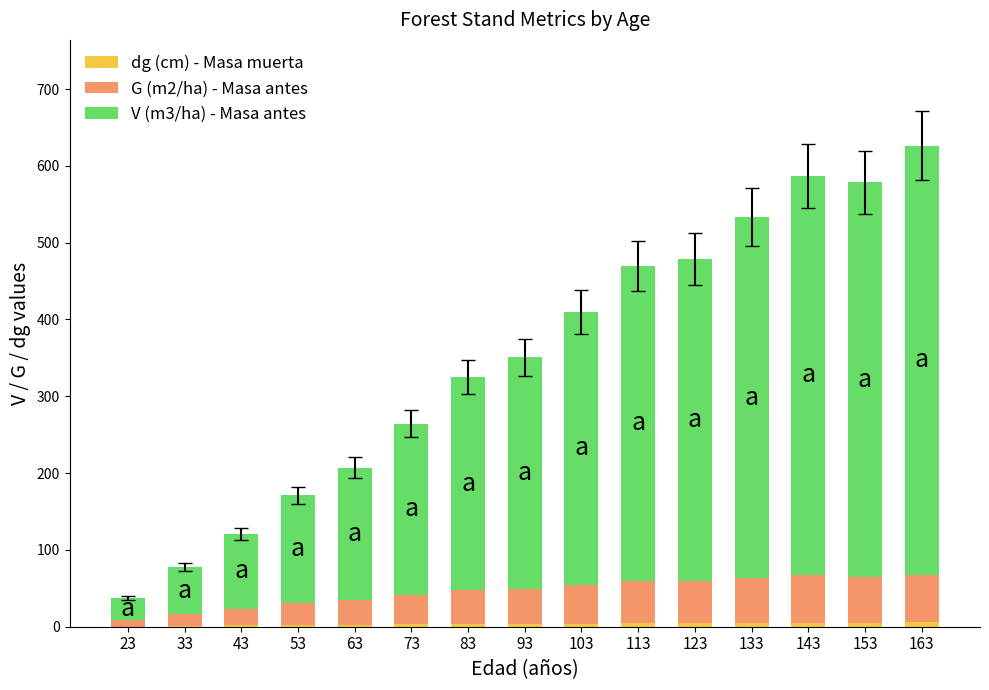

Count the number of categories in the chart.

15